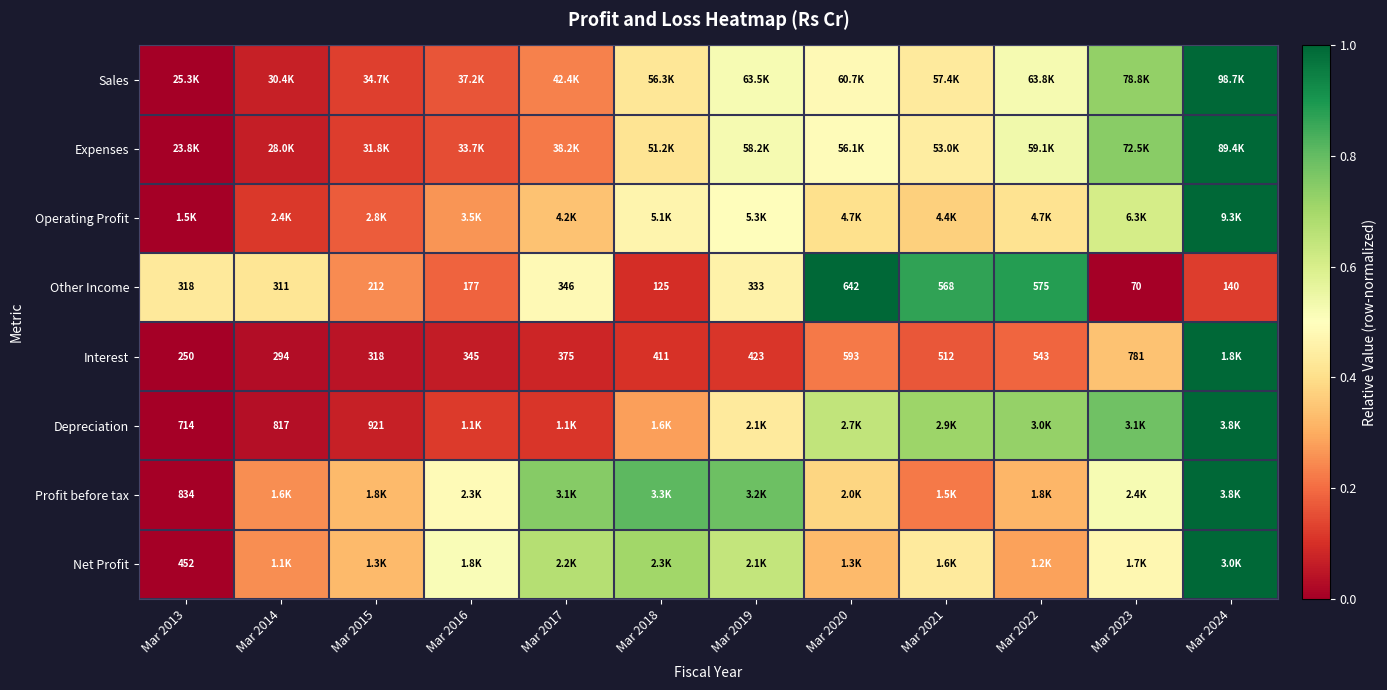

True or false: Other Income has a value of 0.6 at Mar 2022.

False